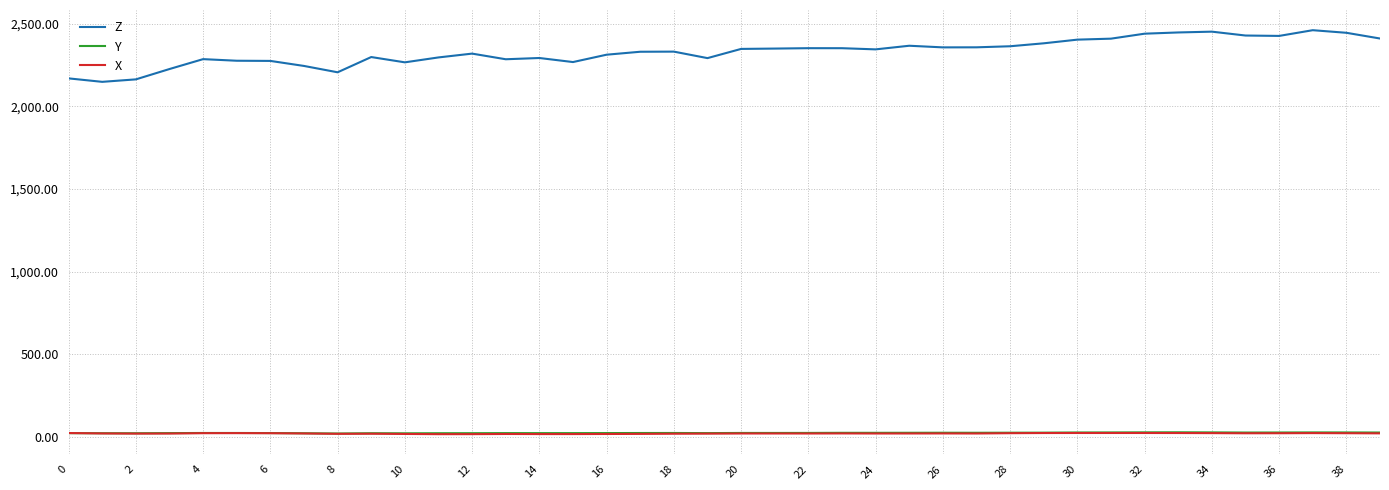

True or false: Z and Y intersect in this chart.

False